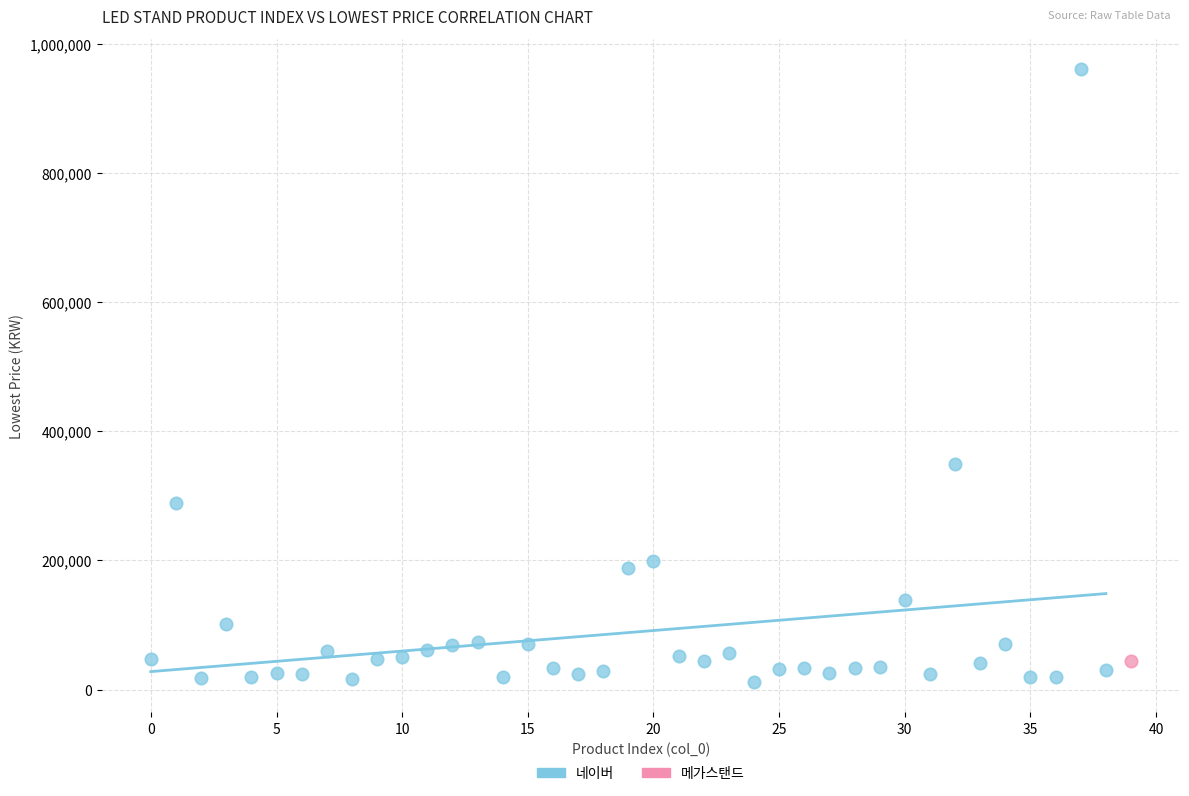

What are all the series names shown in the legend?

네이버, 메가스탠드